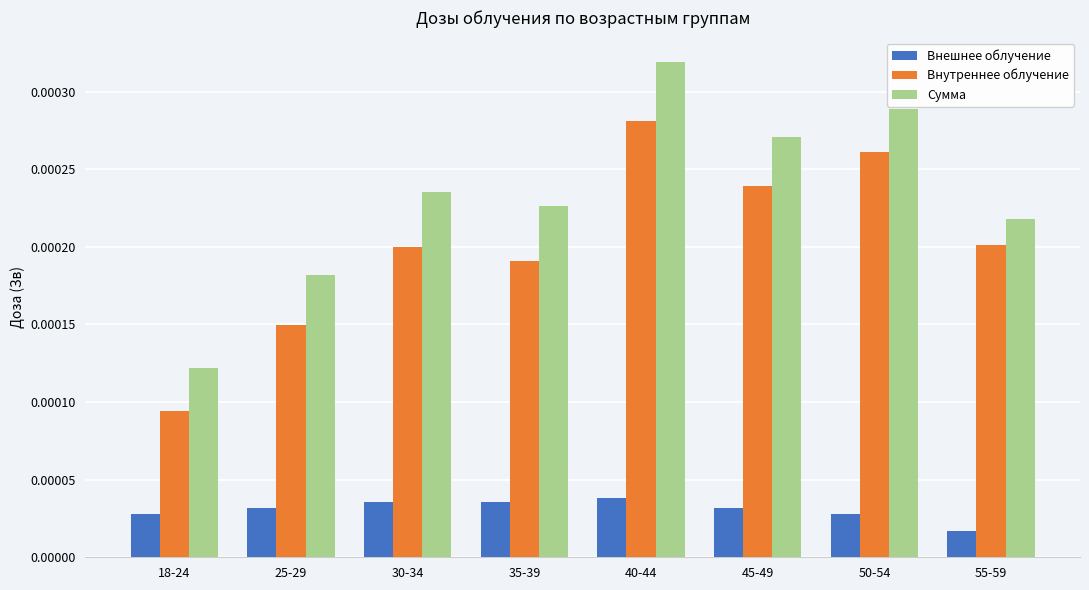

Which category has the lowest value in the Внутреннее облучение series?

18-24